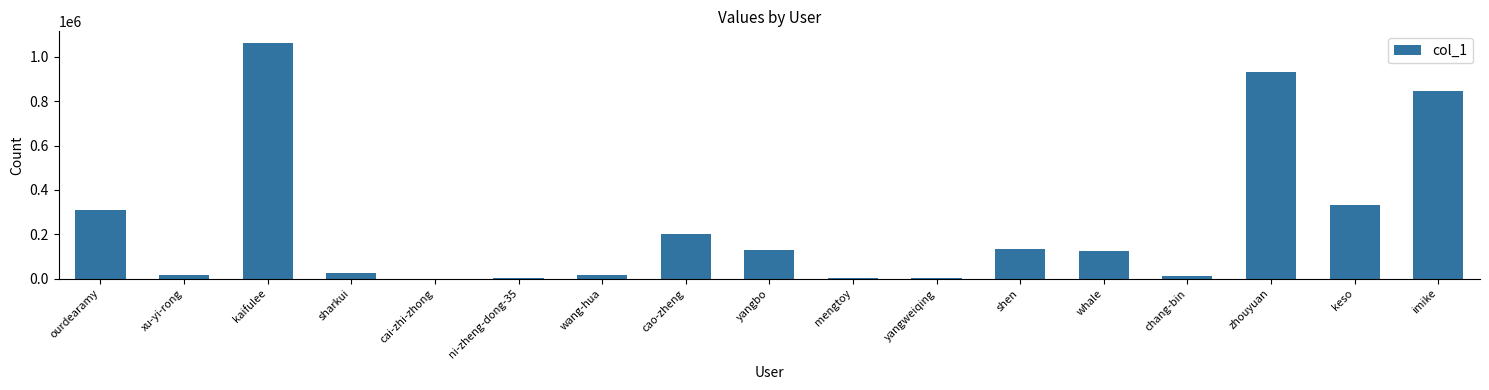

Approximately how many times larger is the value at xu-yi-rong compared to sharkui?

0.7